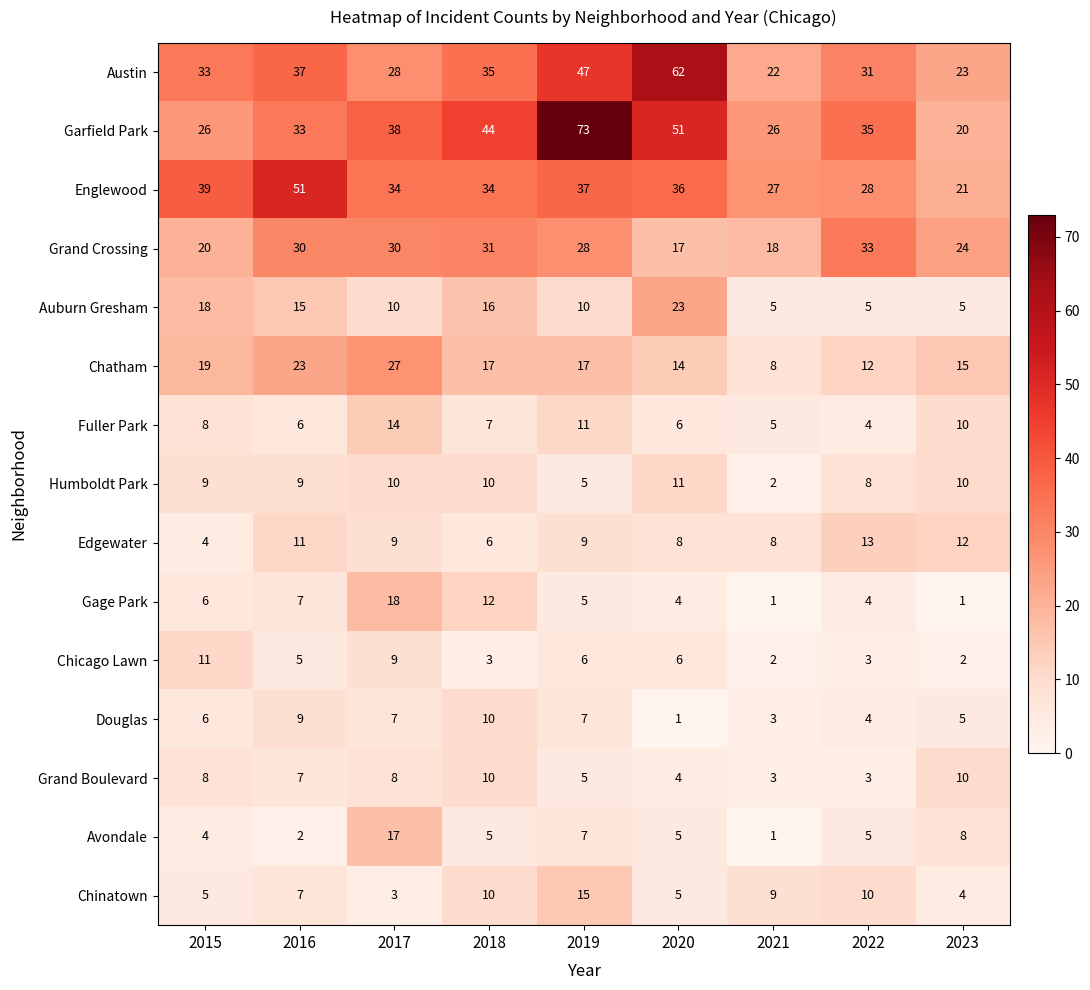

Which category has the highest value in the Humboldt Park series?

2020